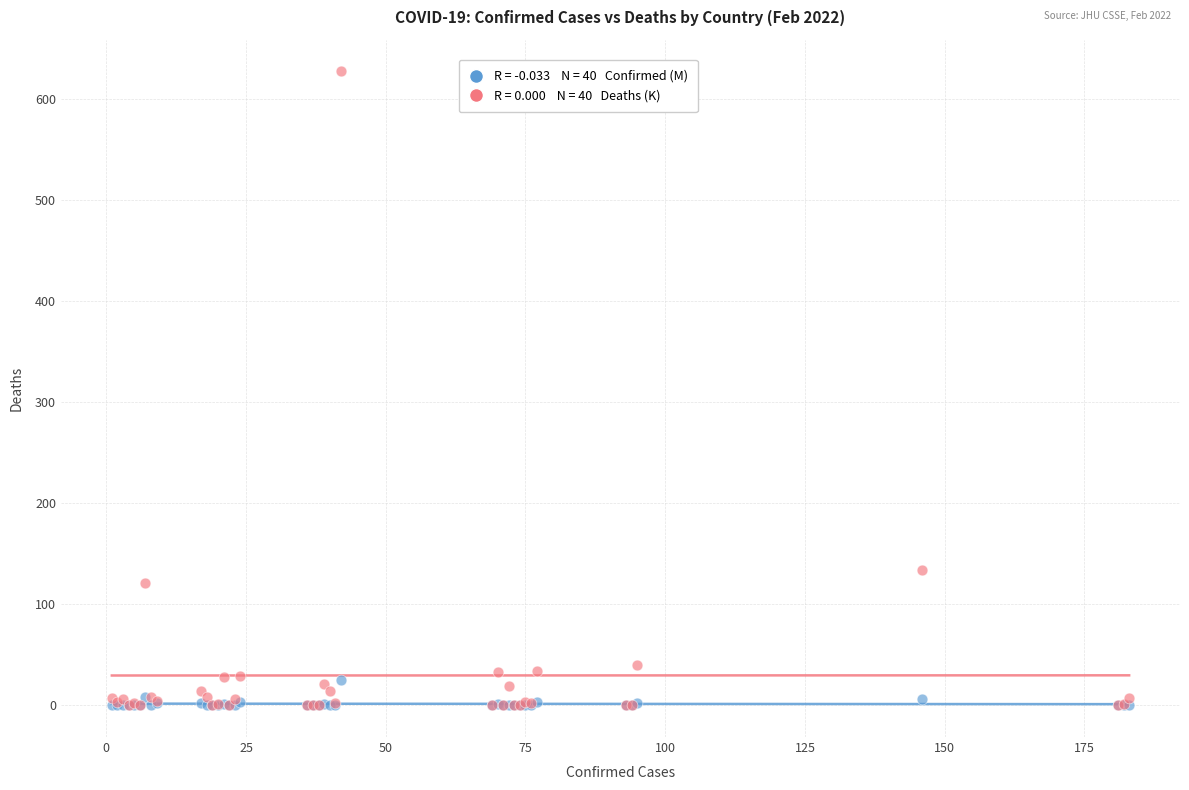

Across all series, what Y value is closest to 313?

134.3